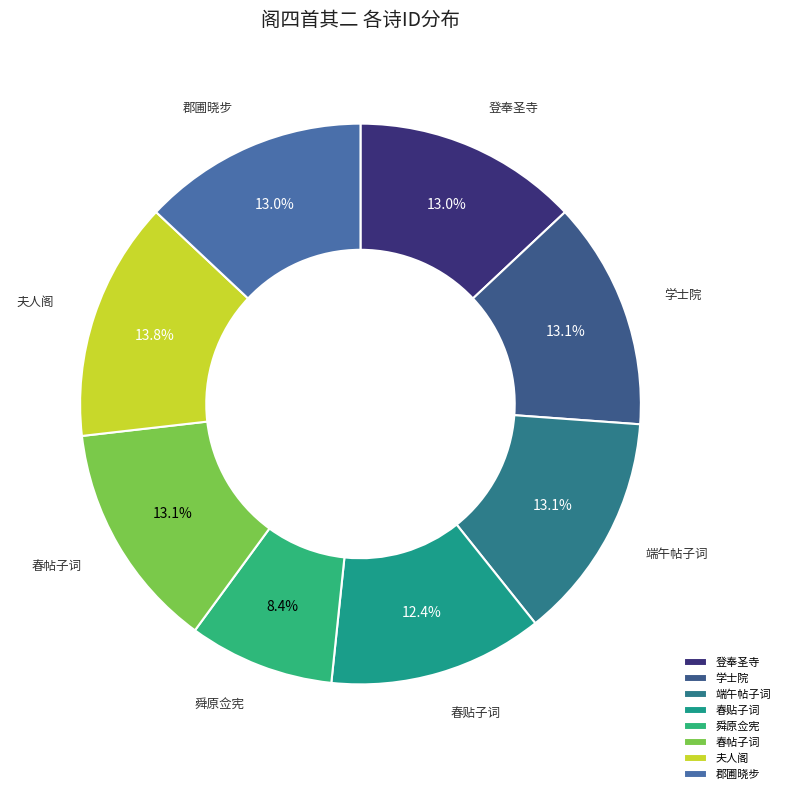

Does any single category account for the majority?

No